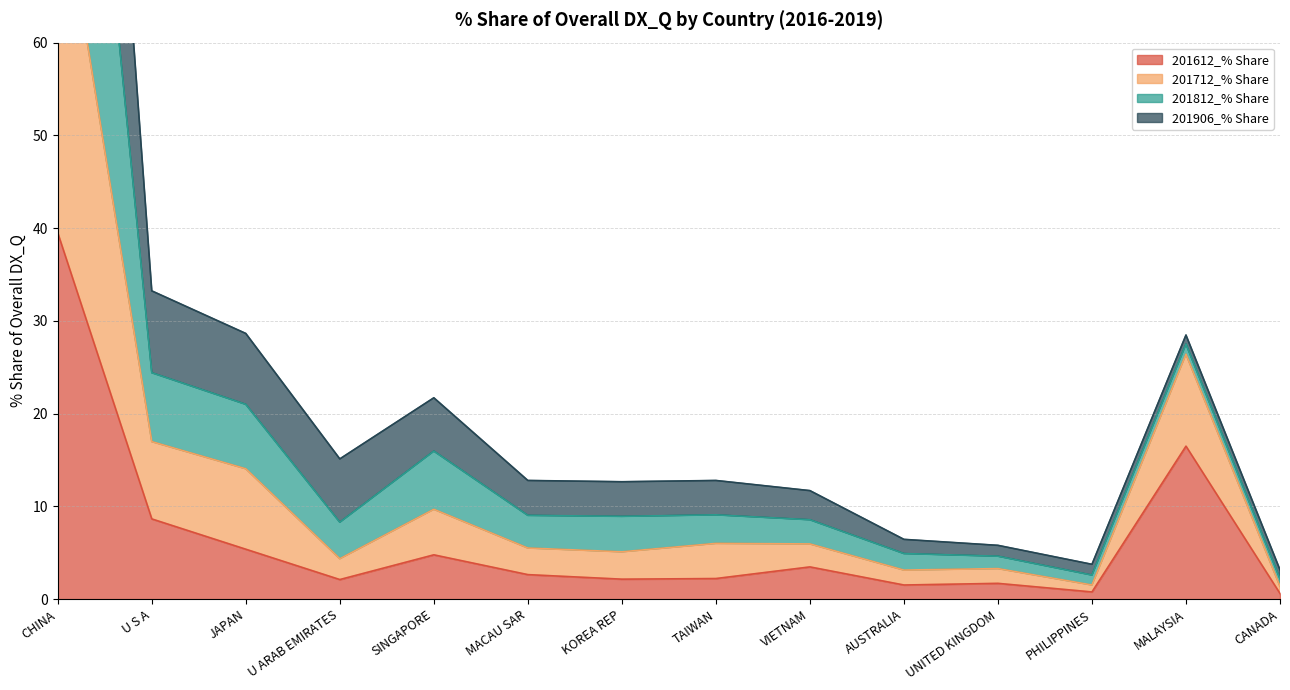

What position from the left is U S A?

2